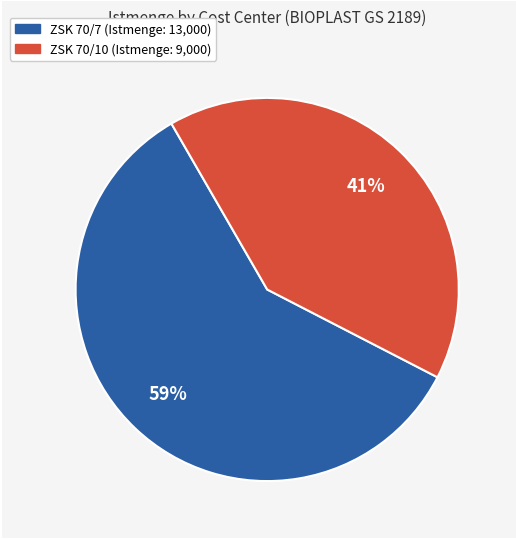

What is the ratio of the value at ZSK 70/10 to the value at ZSK 70/7?

0.7